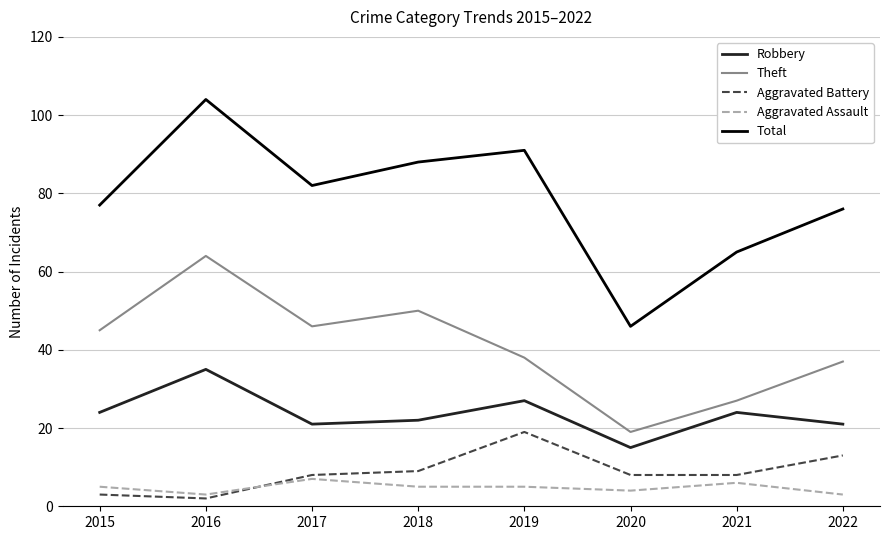

At 2017, list the series in order from largest to smallest.

Total, Theft, Robbery, Aggravated Battery, Aggravated Assault